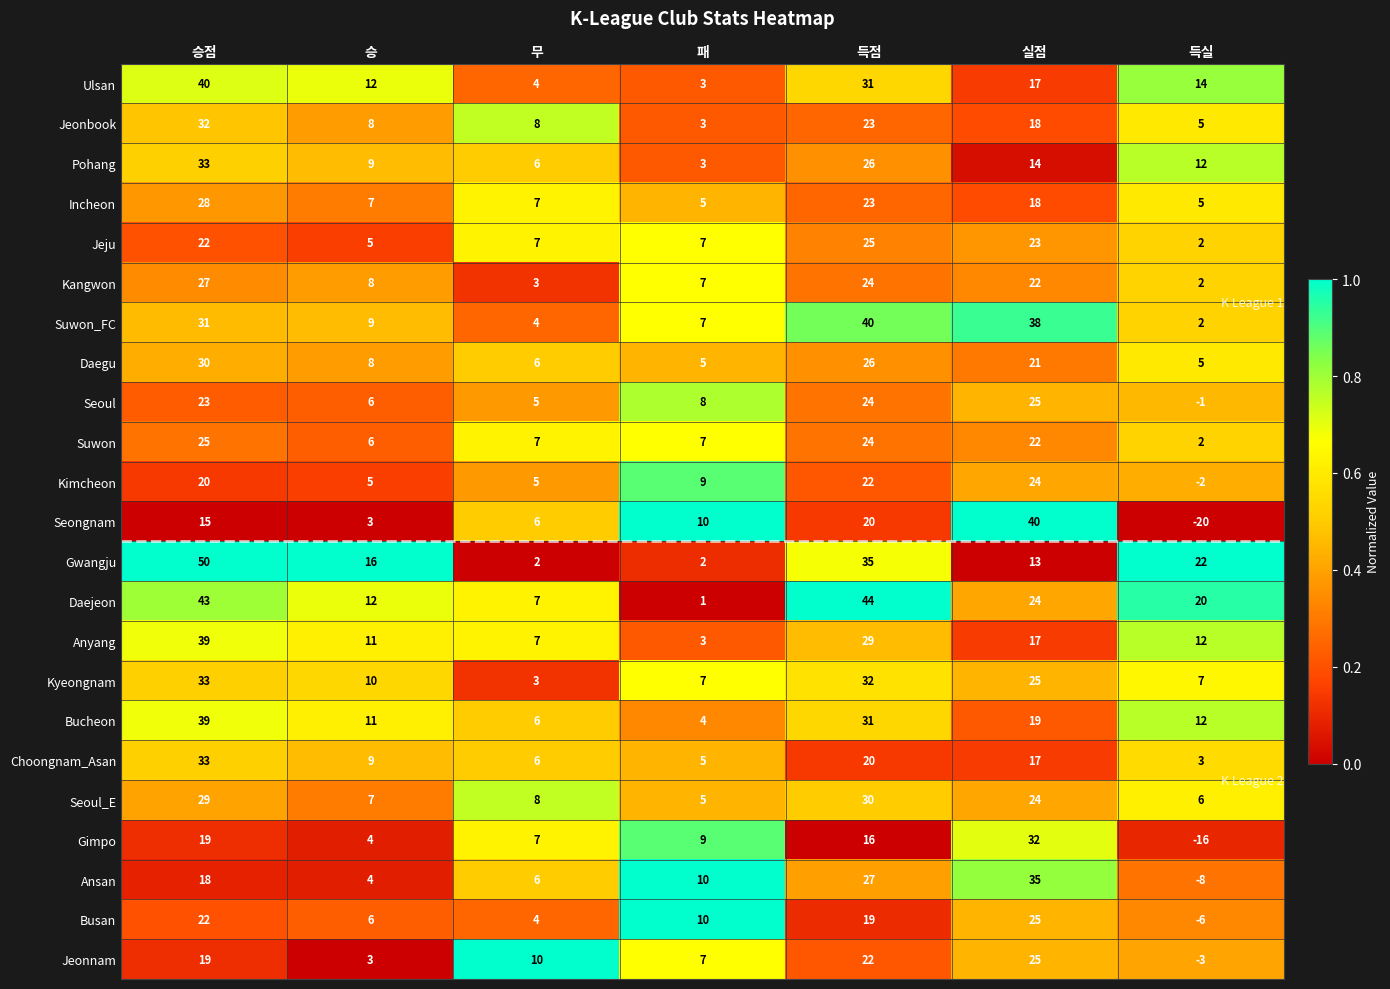

Which series changed the most between 실점 and 득실?

Seongnam